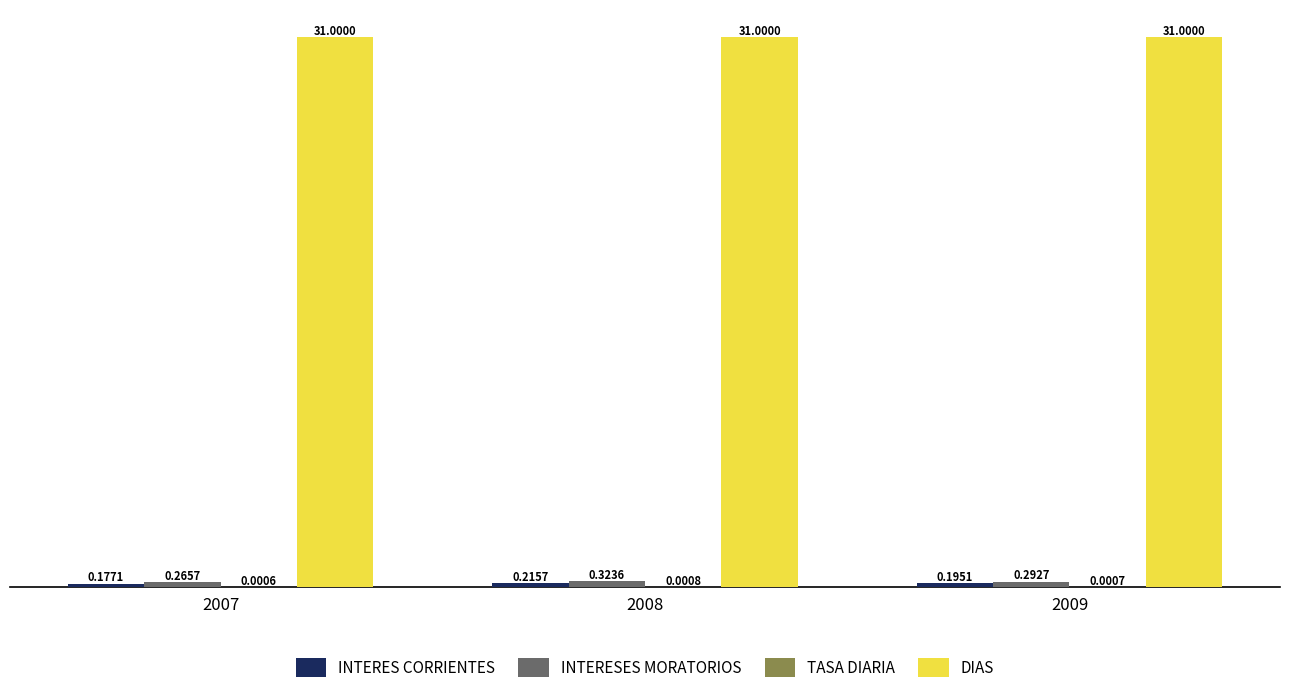

How many groups of bars are there?

3